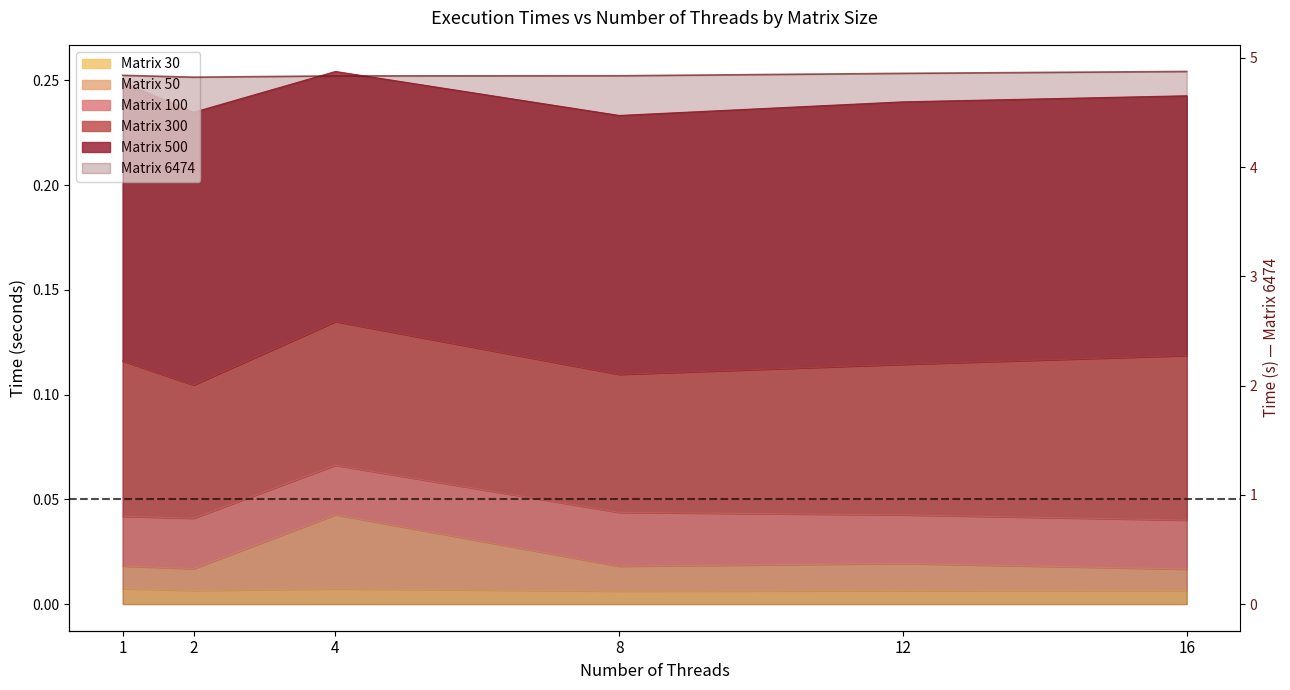

Where is the first local minimum for Matrix 50?

2